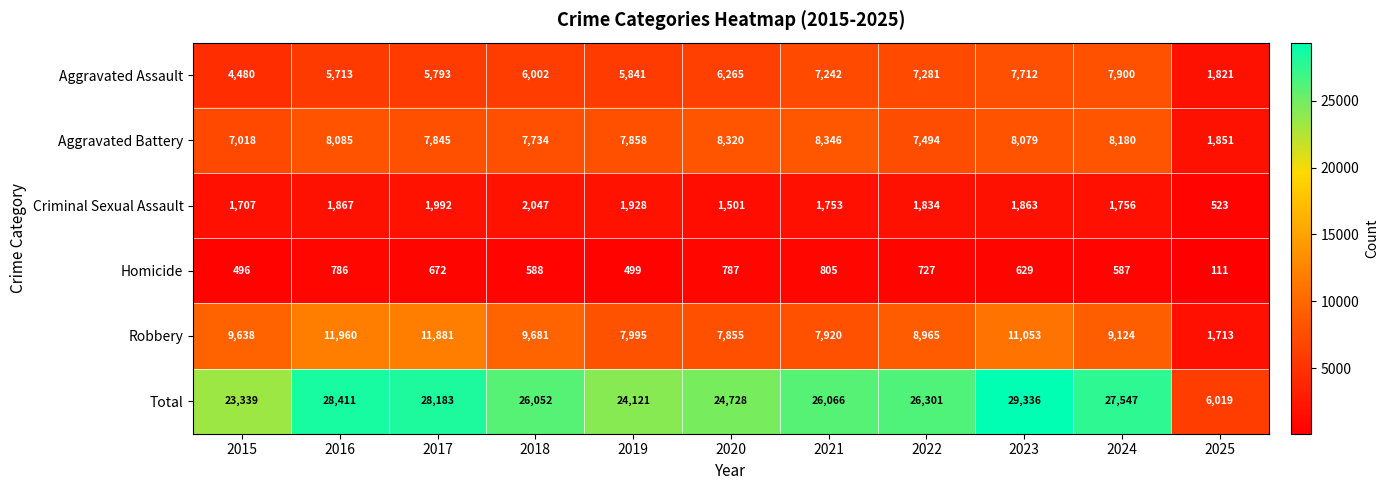

What is the sum of the Aggravated Assault values at 2016 and 2020?

11978